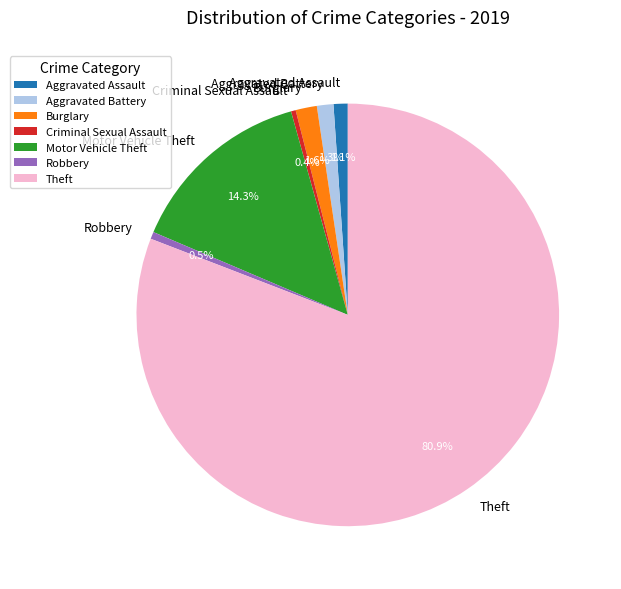

What is the ratio of the value at Aggravated Battery to the value at Criminal Sexual Assault?

3.5